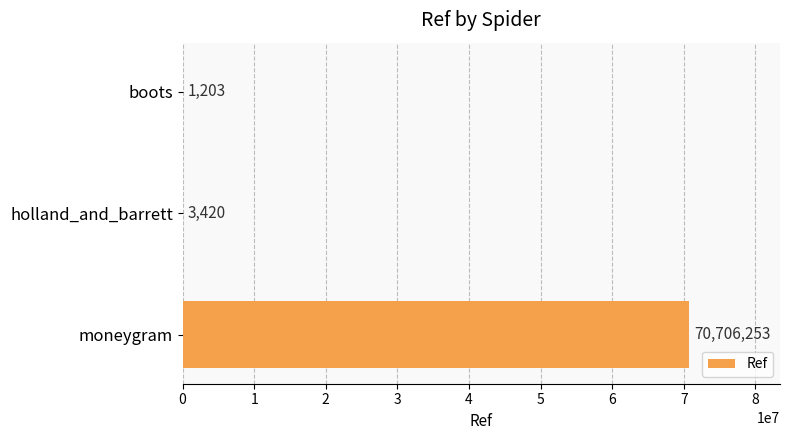

What is the ratio of the value at moneygram to the value at boots?

58774.9